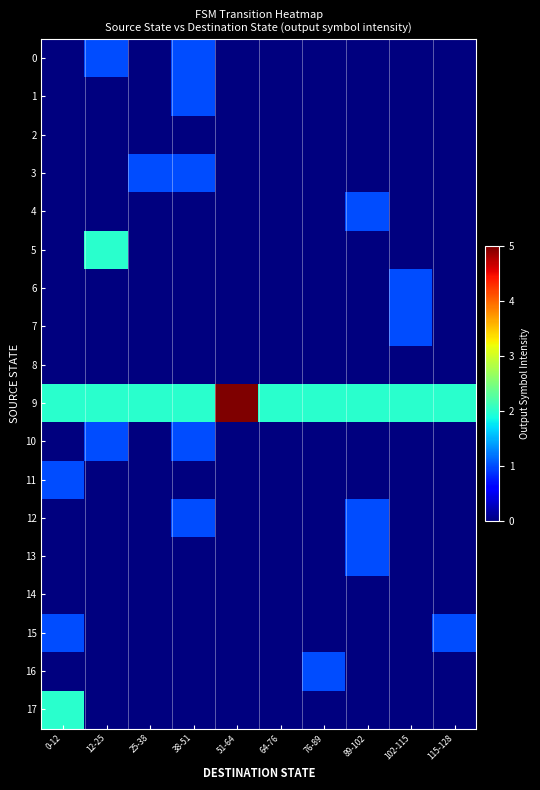

At how many categories does at least one series exceed 0?

10